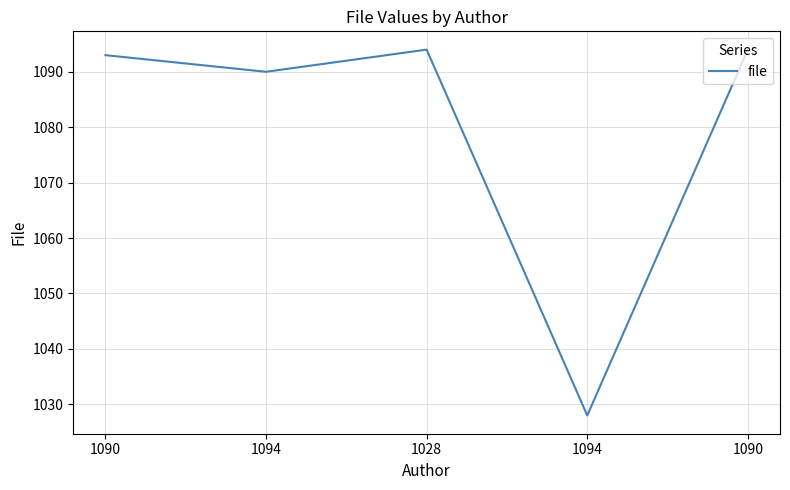

Is this an area chart (filled region under the line)?

No